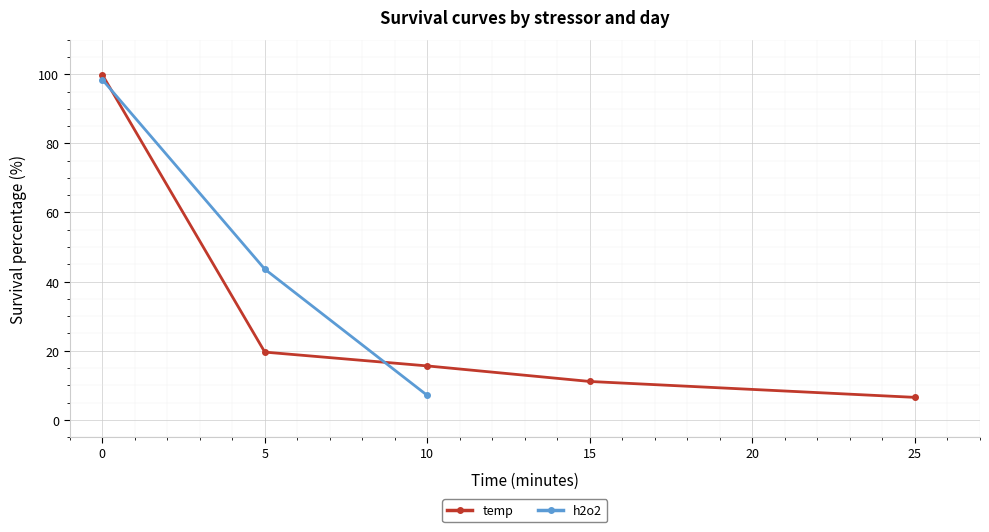

At which label does temp reach its minimum?

25